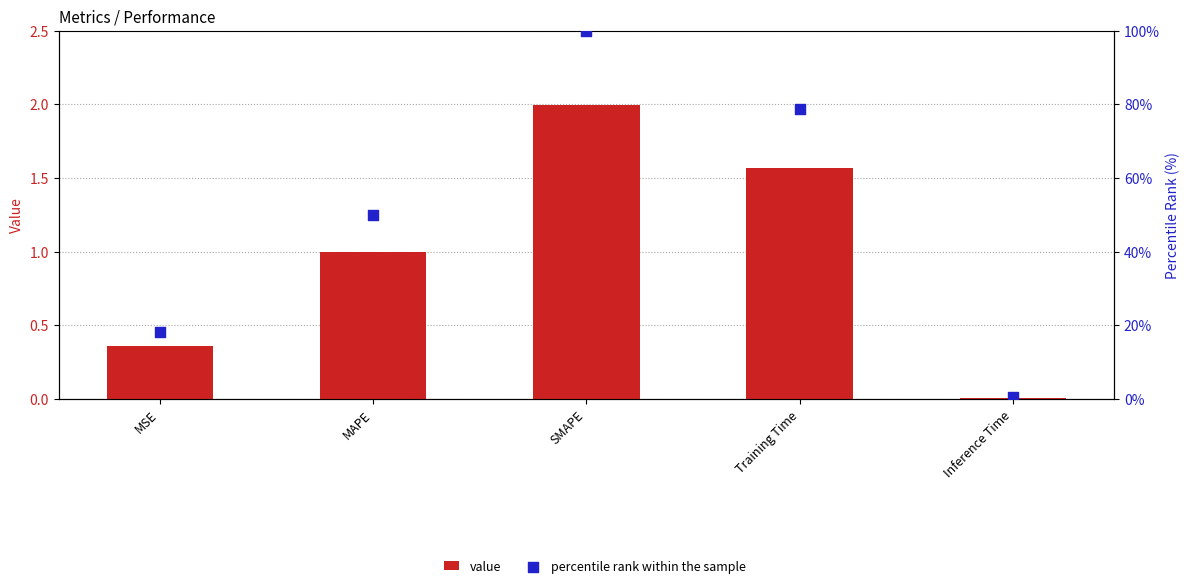

What are all the series names shown in the legend?

value, percentile rank within the sample